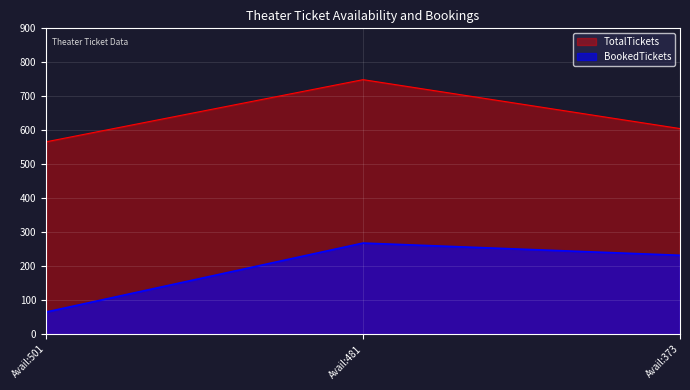

Reading left to right, transcribe all the data shown in this chart.

TotalTickets: 566	749	605
BookedTickets: 65	268	232